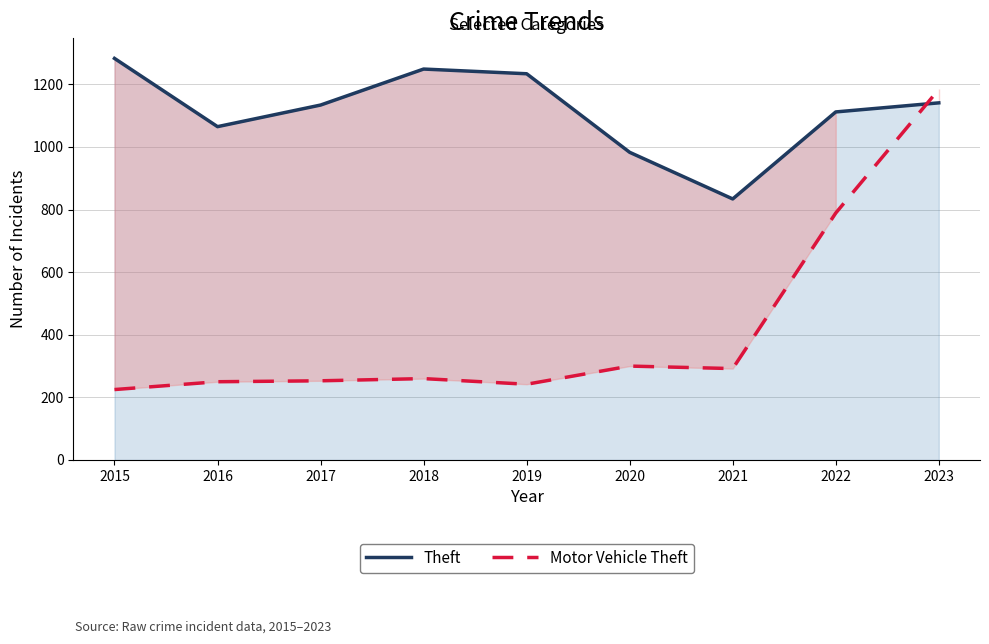

What is the maximum value for Theft?

1283